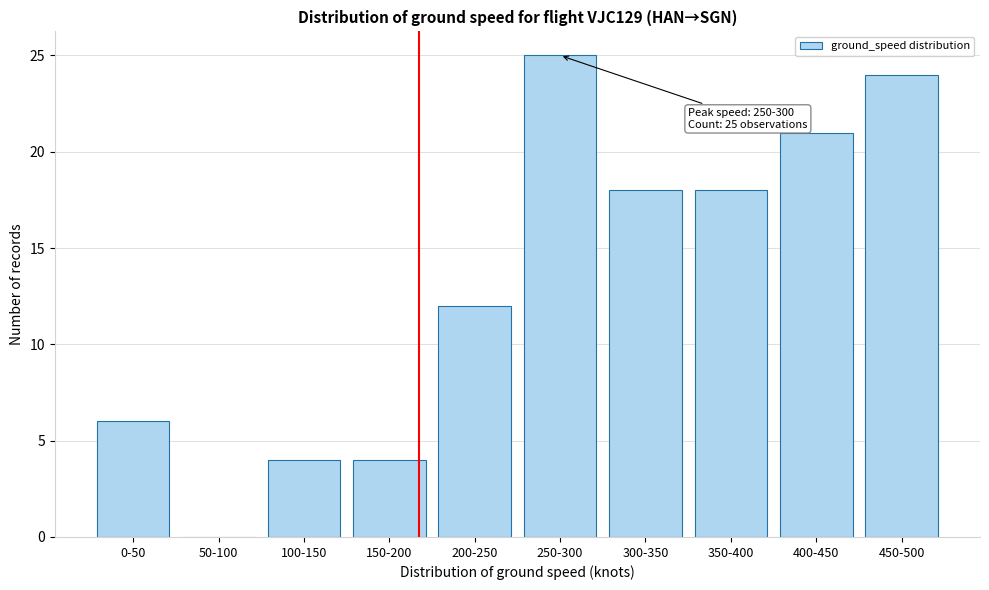

Reading left to right, list all the values displayed in this chart.

0-50=6	50-100=0	100-150=4	150-200=4	200-250=12	250-300=25	300-350=18	350-400=18	400-450=21	450-500=24